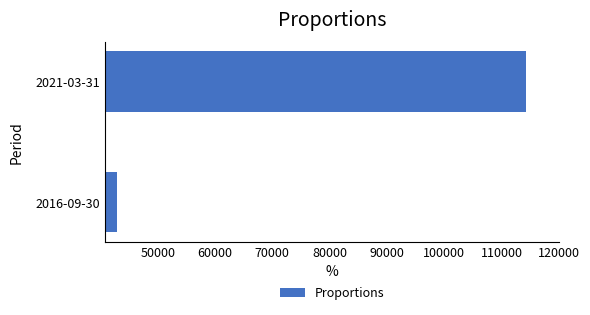

What is the sum of all values?

157200